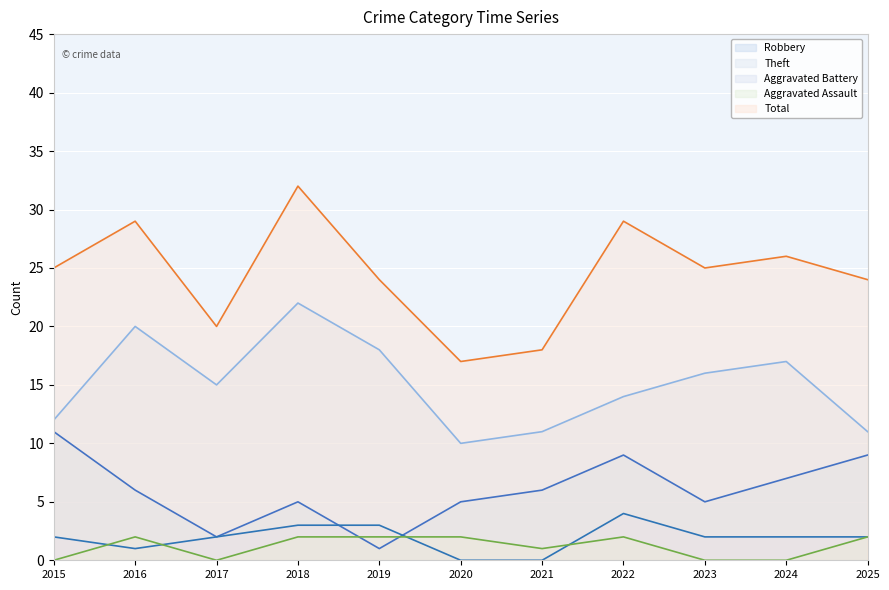

Between which two adjacent categories do Aggravated Assault and Robbery first intersect?

2018 and 2019